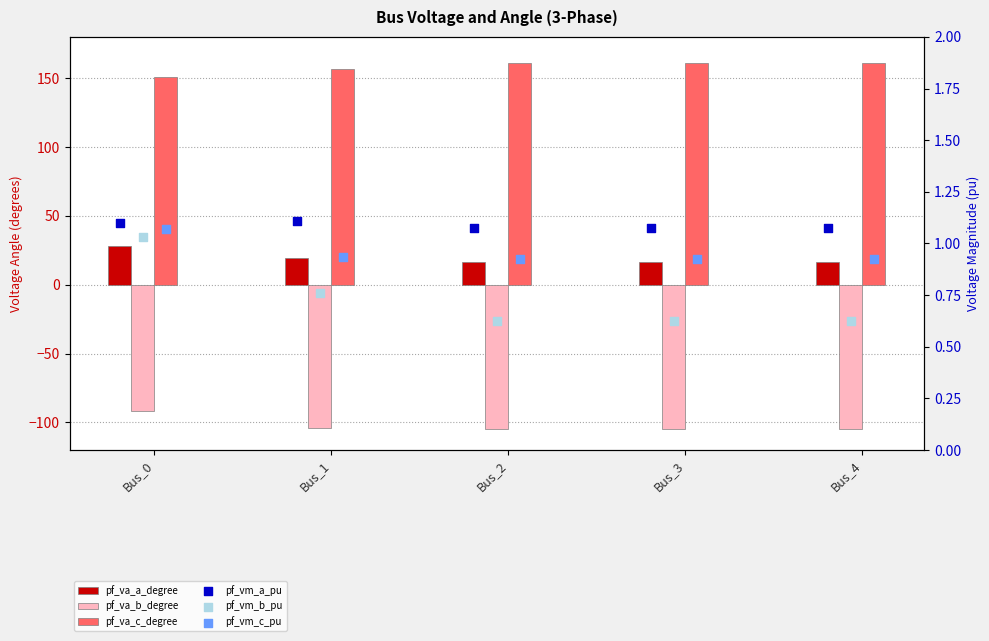

What are all the series names shown in the legend?

pf_va_a_degree, pf_va_b_degree, pf_va_c_degree, pf_vm_a_pu, pf_vm_b_pu, pf_vm_c_pu